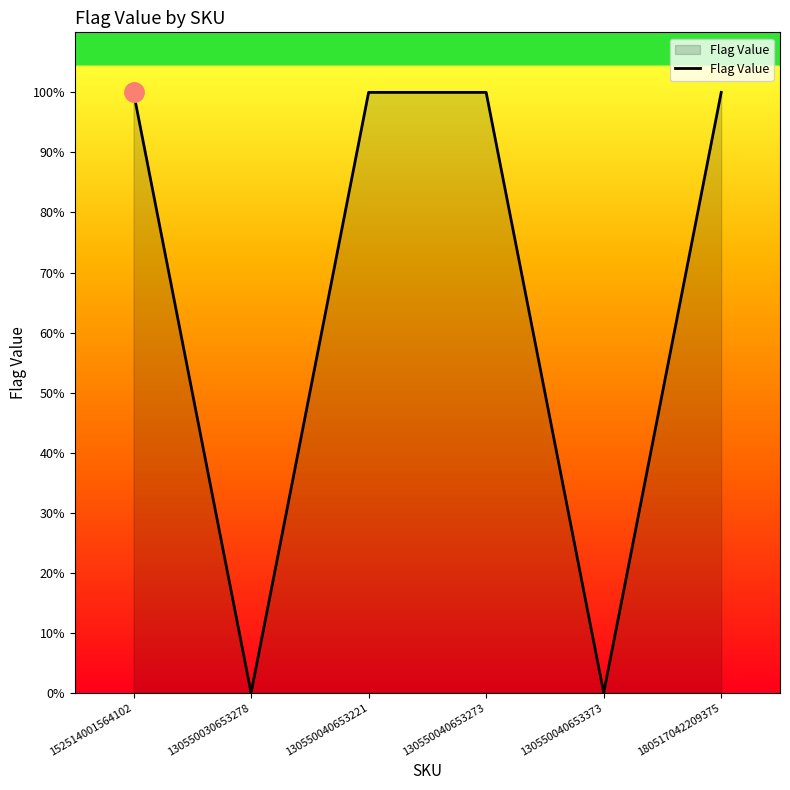

Between 130550040653273 and 130550040653373, which is larger?

130550040653273